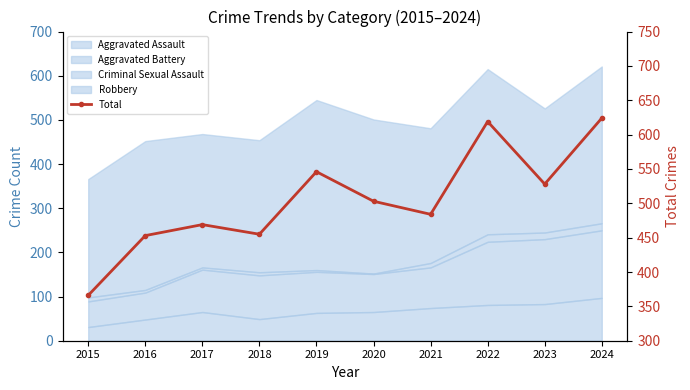

List the labels in order of value, smallest first.

2015, 2016, 2018, 2017, 2021, 2020, 2023, 2019, 2022, 2024